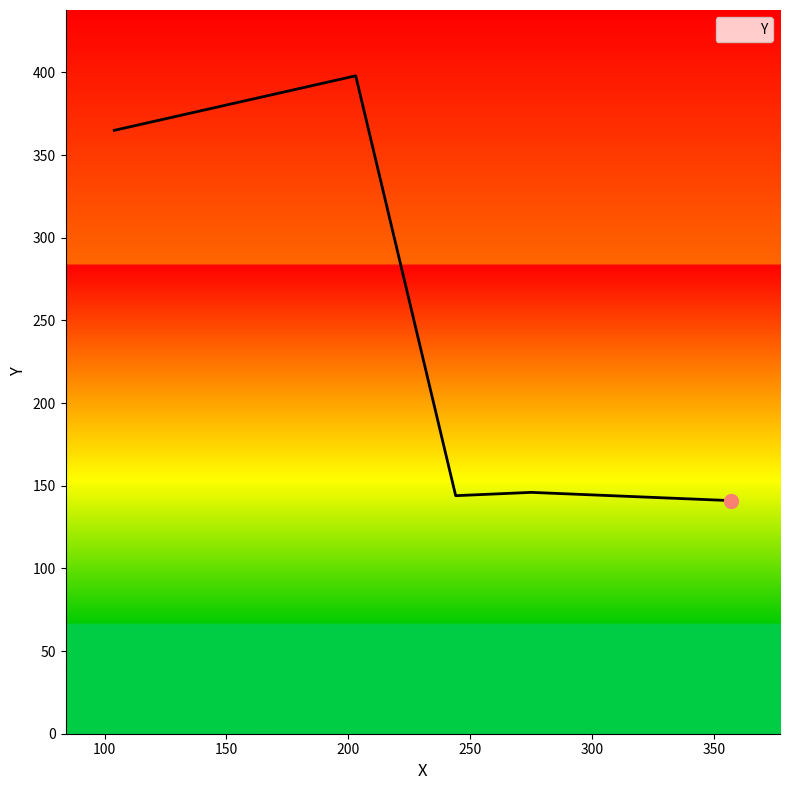

What is the average value?

239